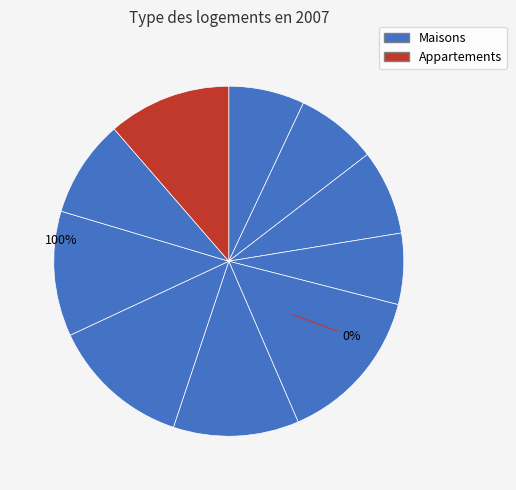

Is there any slice that represents more than half of the pie?

No